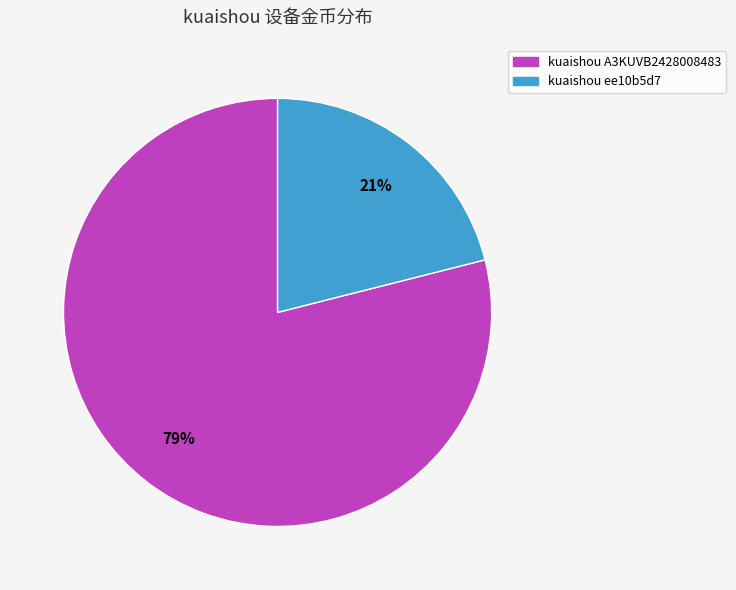

Does any single category account for the majority?

Yes